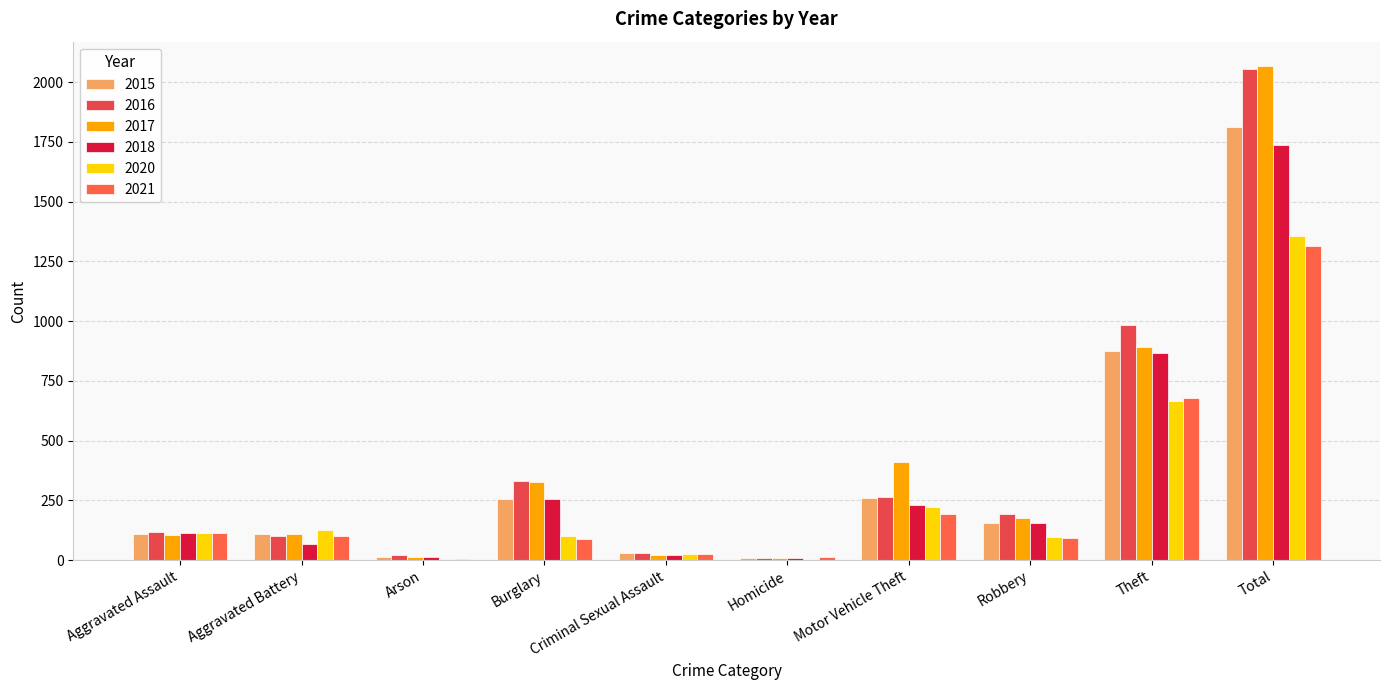

How many distinct data groups are displayed?

6